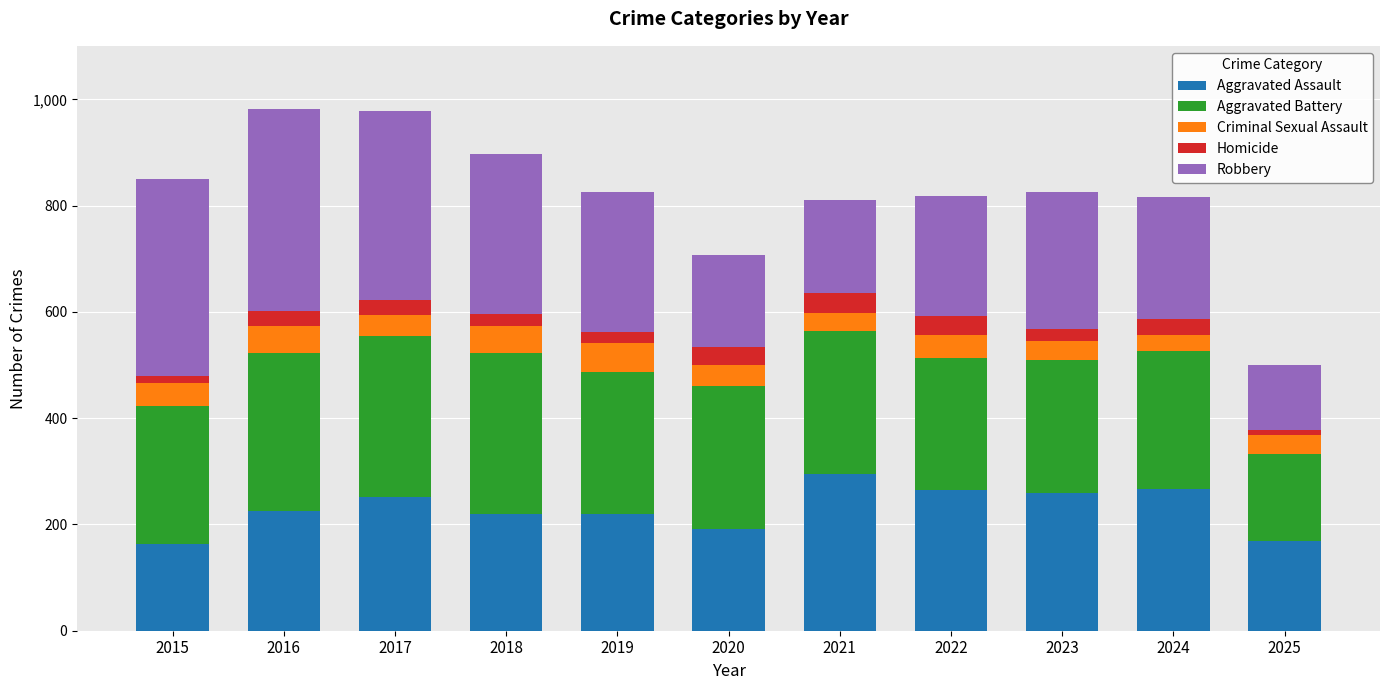

The Aggravated Assault series shows 264 at 2022. True or false?

True